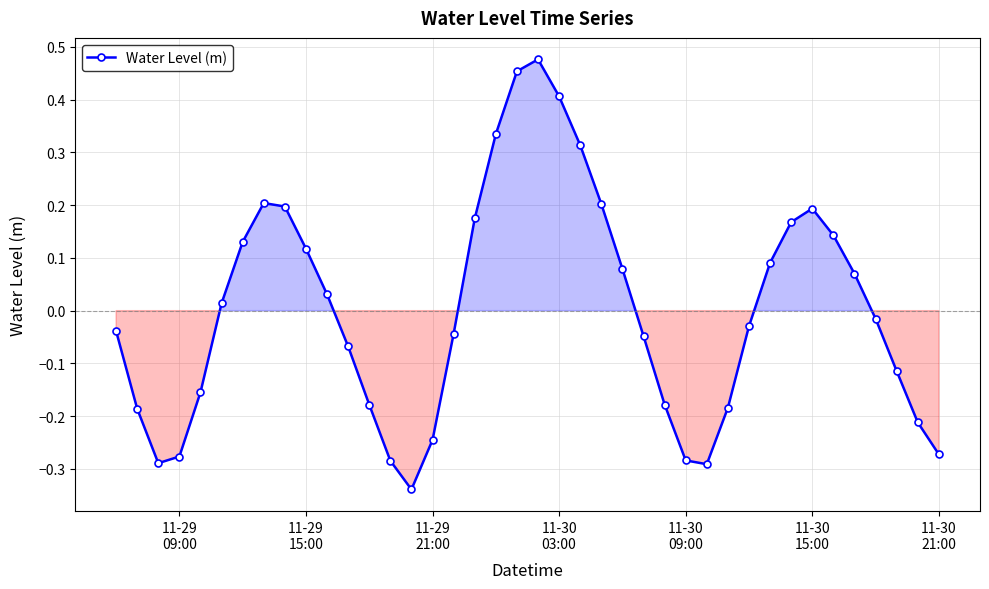

How many interior local peaks (higher than both neighbors) does the data have?

3